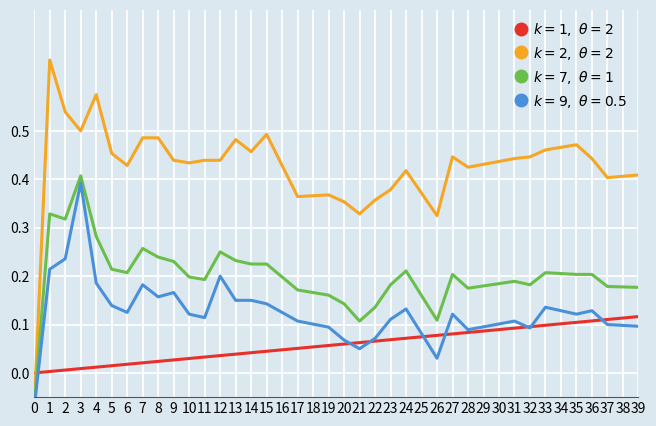

Is this an area chart (filled region under the line)?

No